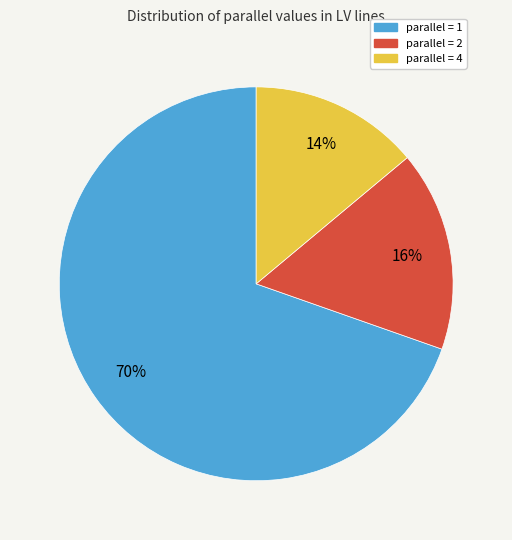

To the nearest percent, what is the average slice percentage?

33%